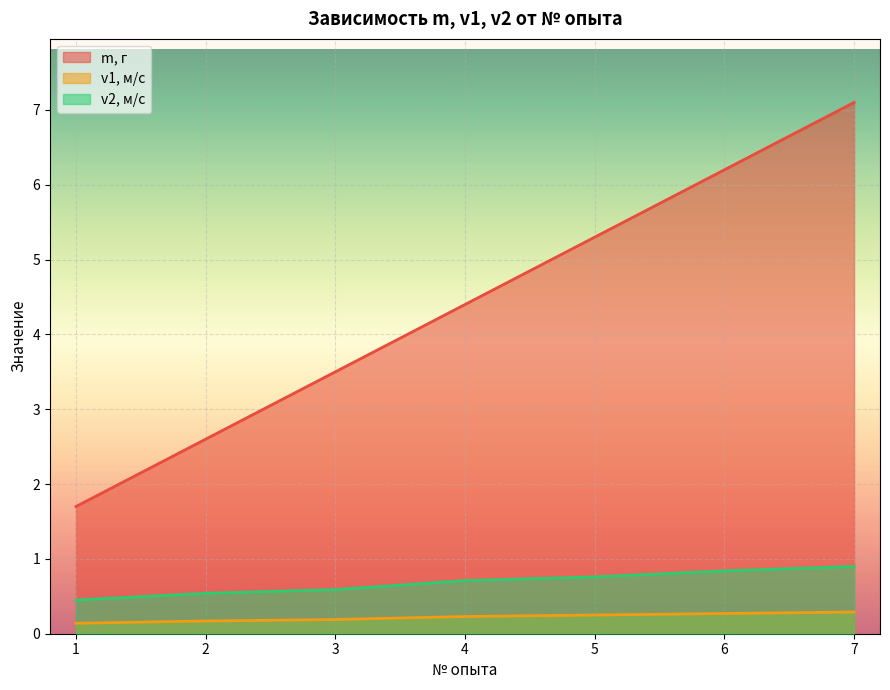

Reading right to left, transcribe all the data shown in this chart.

m, г: 7.1	6.2	5.3	4.4	3.5	2.6	1.7
v1, м/с: 0.3	0.3	0.2	0.2	0.2	0.2	0.1
v2, м/с: 0.9	0.8	0.8	0.7	0.6	0.5	0.5